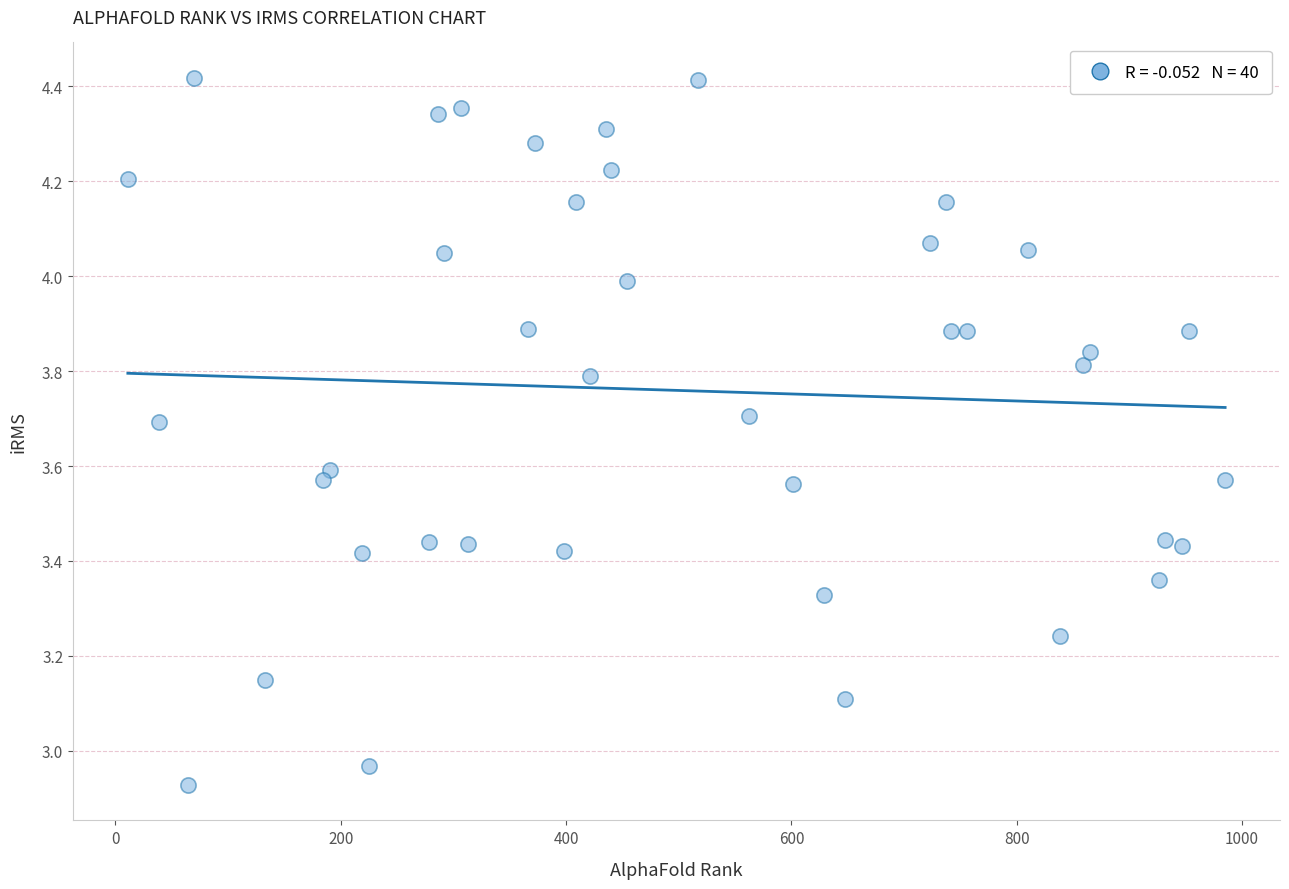

What is the range of X values (max minus min)?

974.0